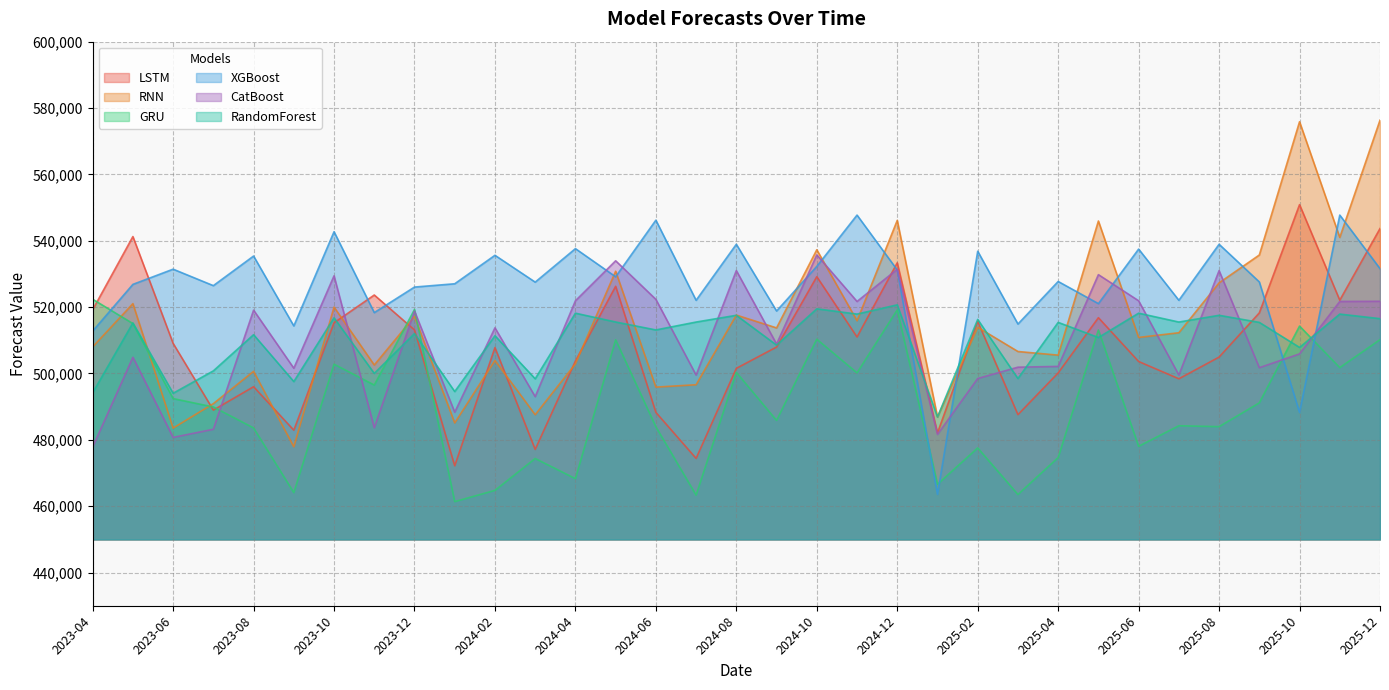

True or false: CatBoost has a value of 916940.4 at 2024-08.

False